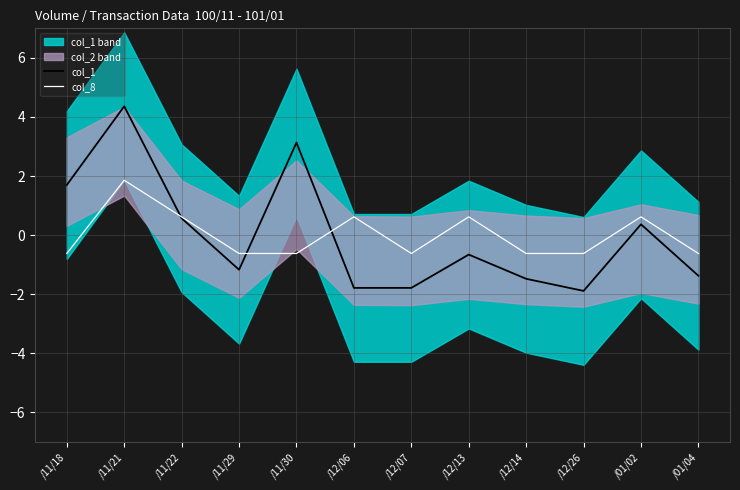

Read the col_1 value at /11/22.

0.6